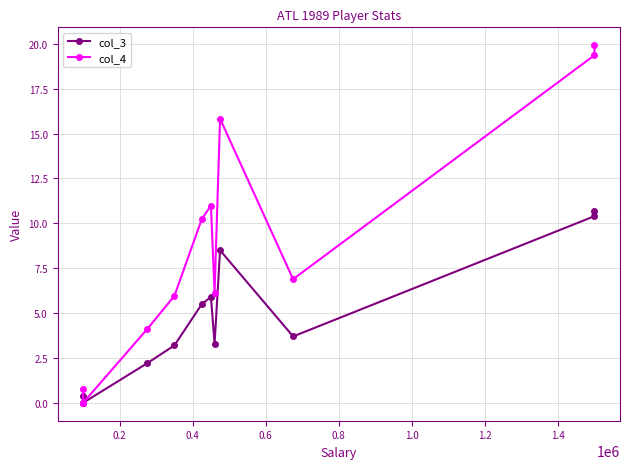

Is the value of col_4 at 10 greater than the value of col_3 at 10?

Yes